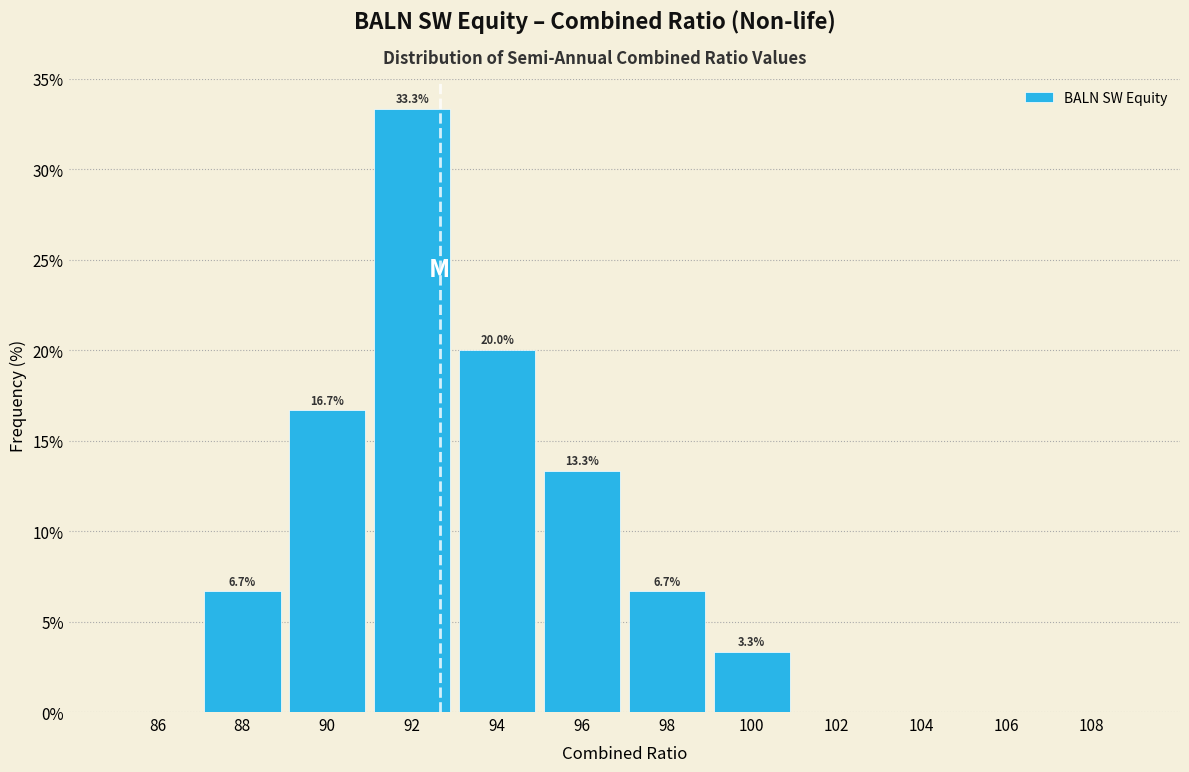

Which range on the x-axis has the tallest bar?

91 to 93